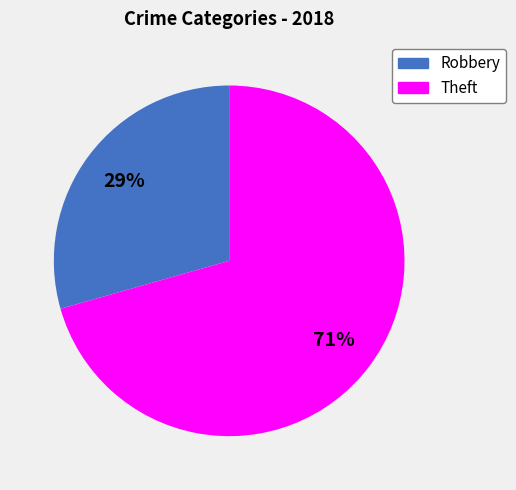

Is it true that Robbery is 29% of the pie?

True